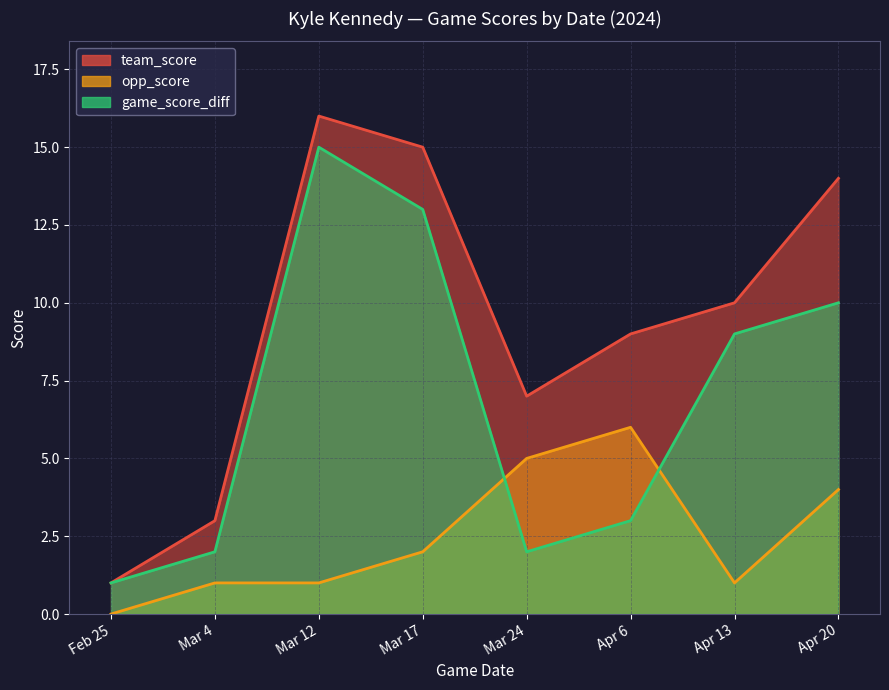

What is the value of the game_score_diff point at the 1st from the left?

1